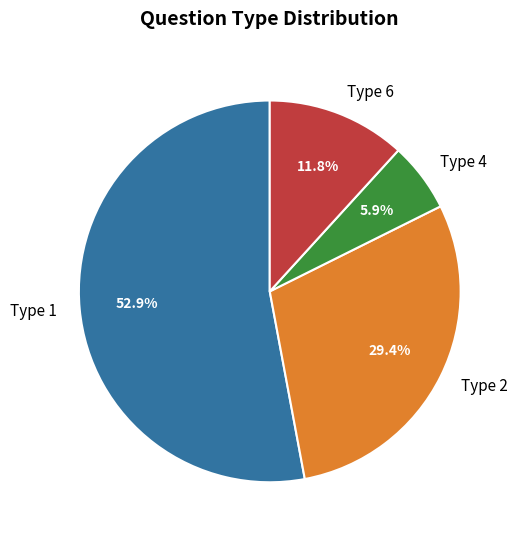

How many slices are in this pie chart?

4